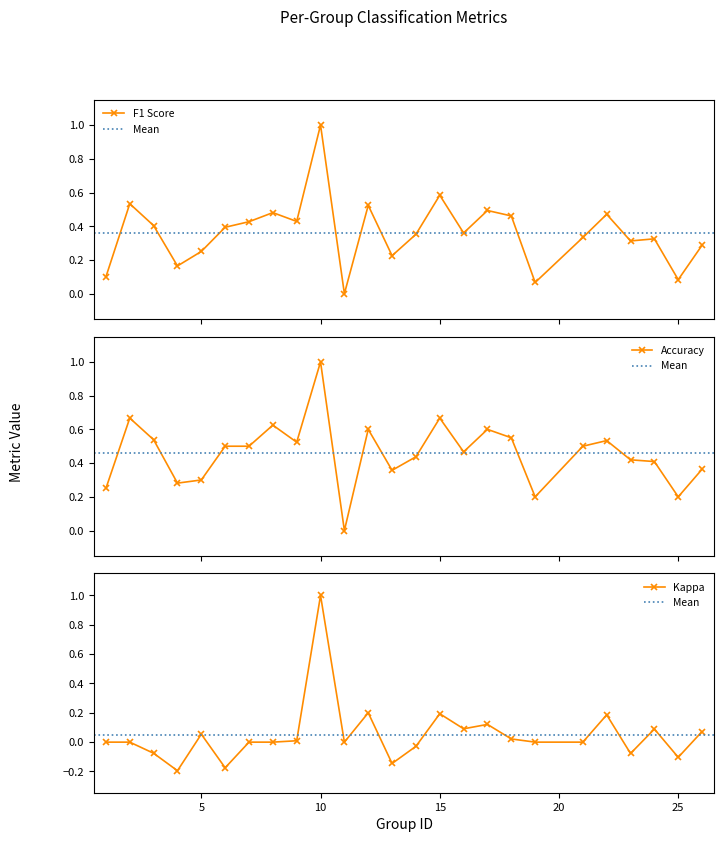

Is it true that kappa equals 0.0 at 8?

True